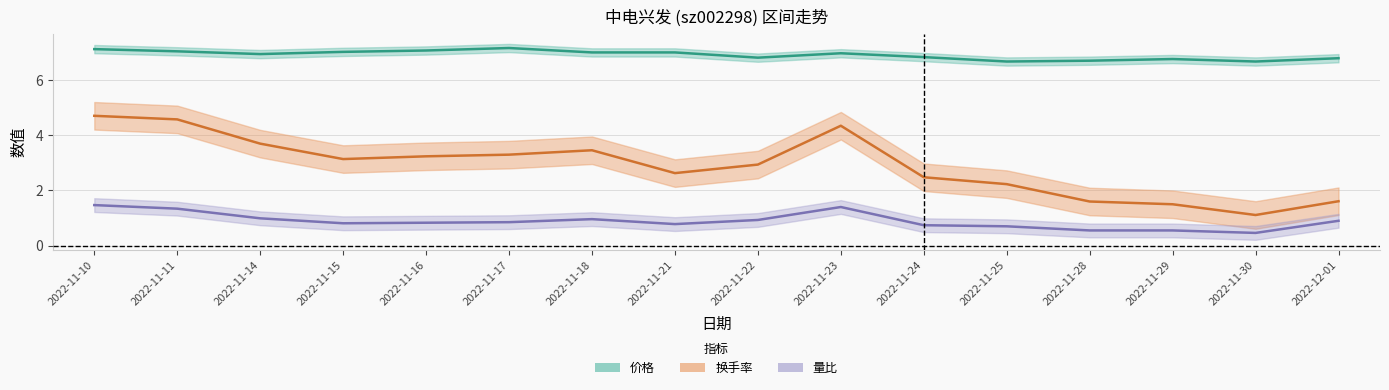

How many distinct data groups are displayed?

3